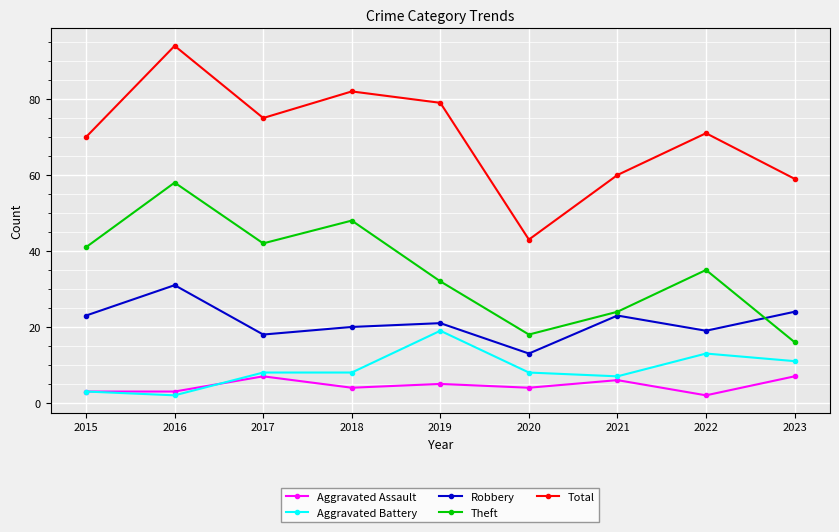

True or false: Robbery and Aggravated Battery intersect in this chart.

False